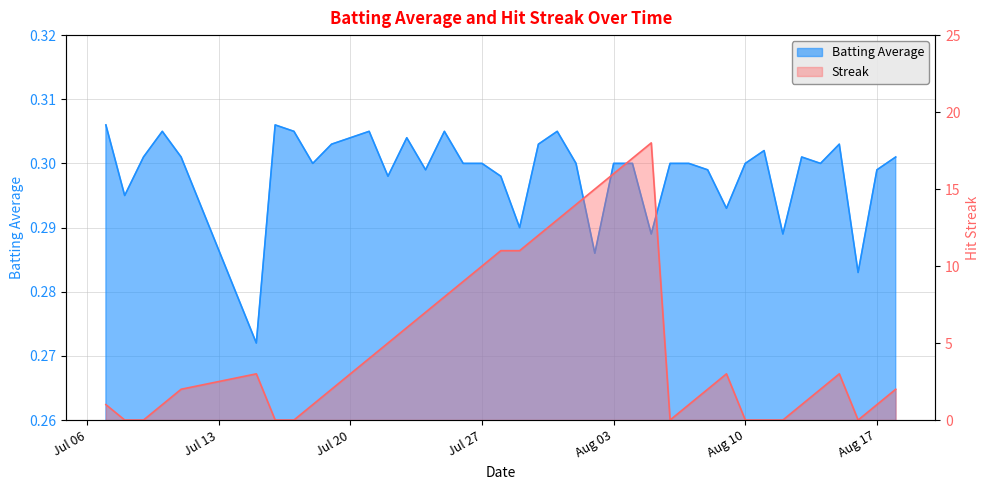

Count the number of data series in this chart.

2